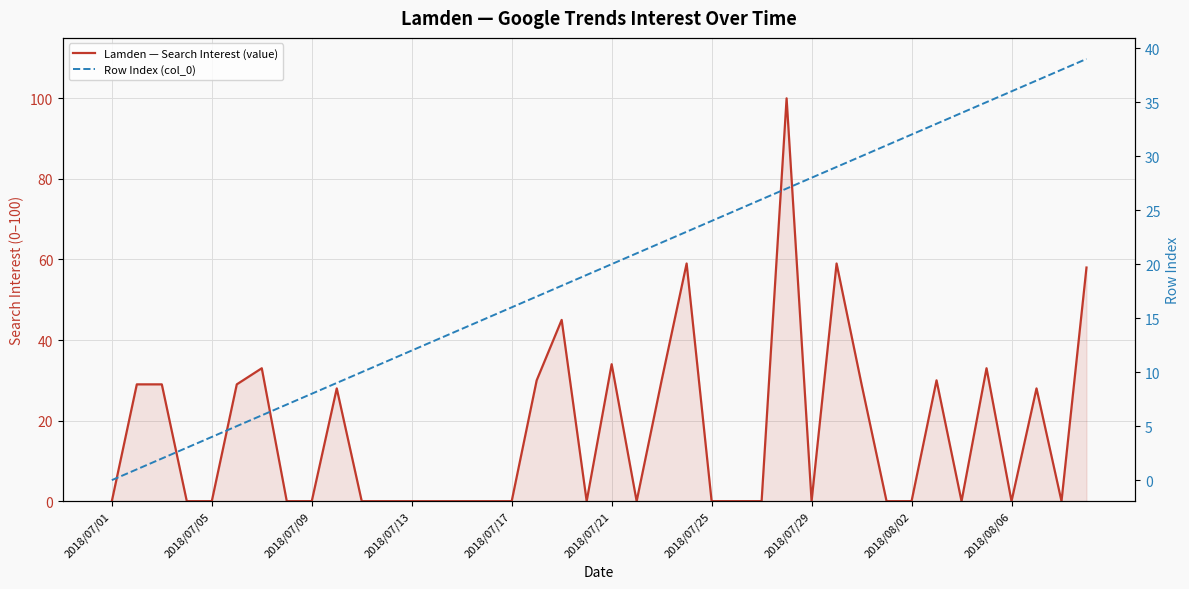

Which has a higher value, 11 or 24?

11